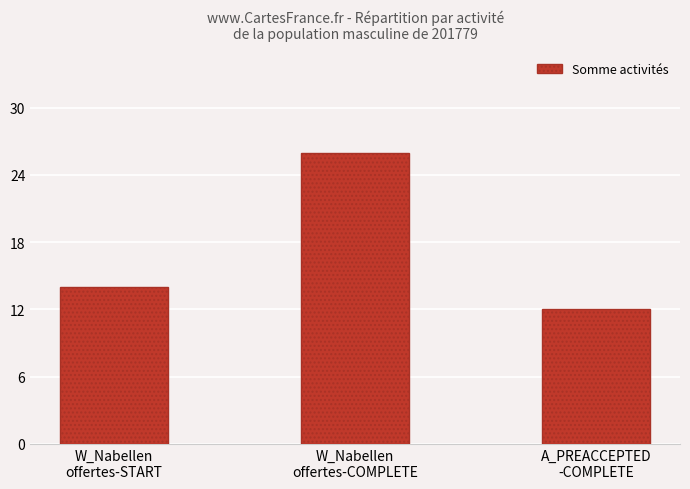

How many data points are less than 14?

1